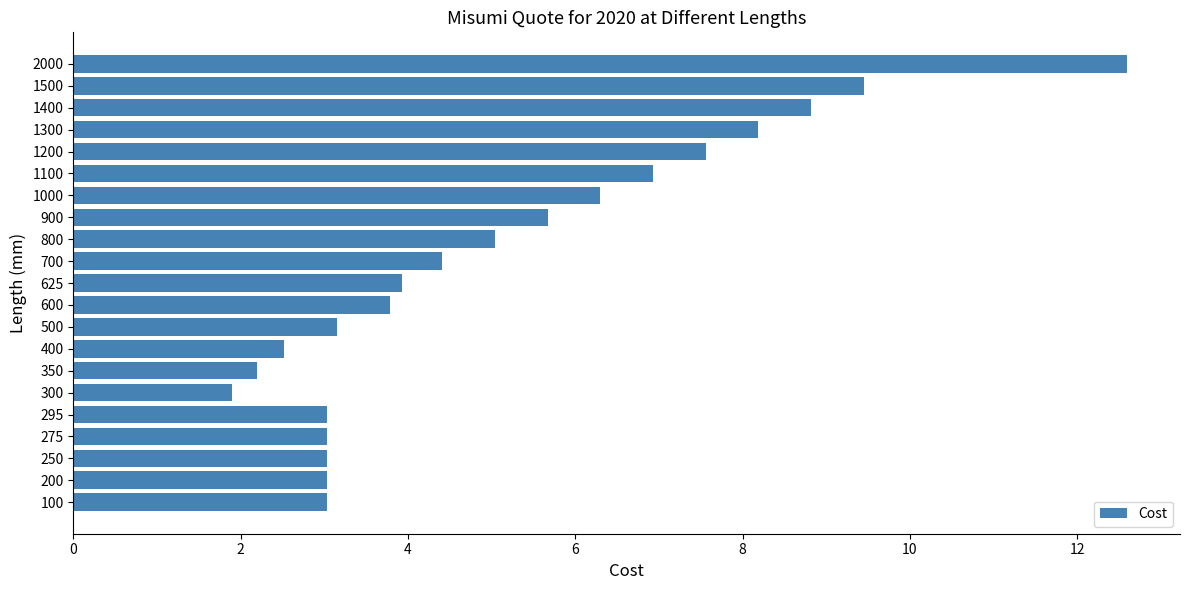

Which has a higher value, 1000 or 1300?

1300